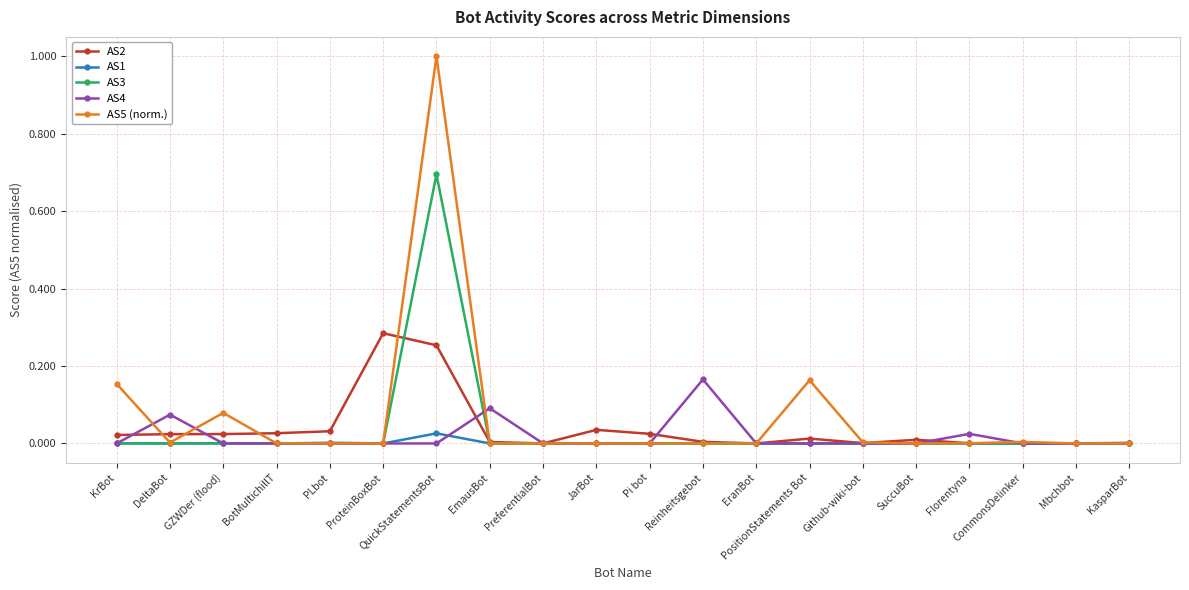

Which series has the largest range (max minus min)?

AS5 (norm.)